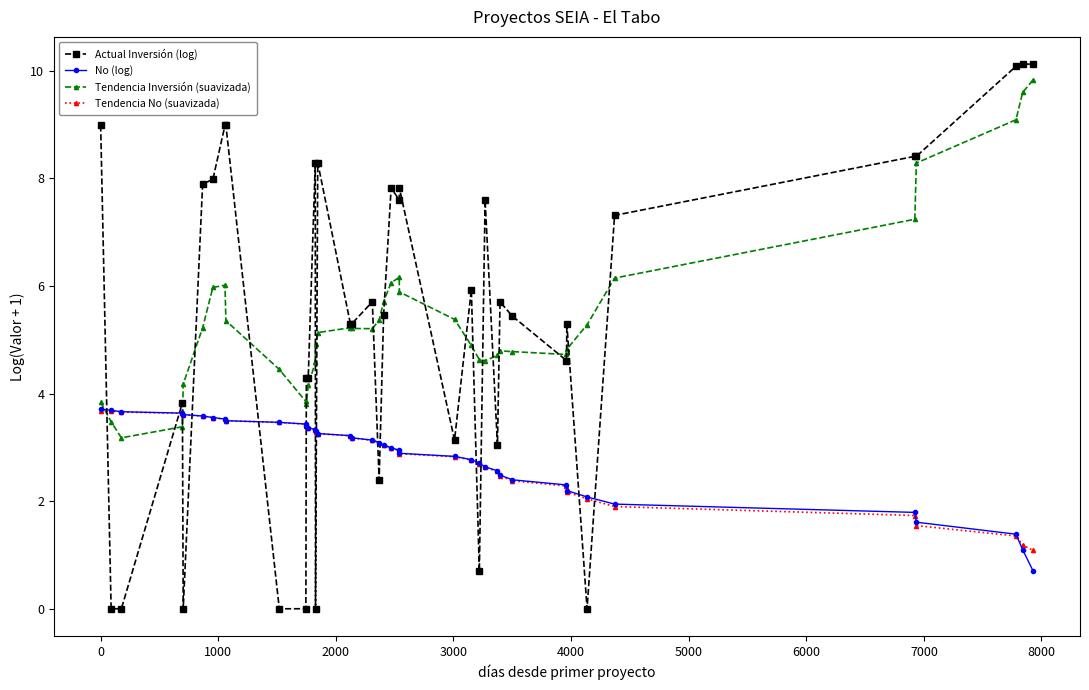

Count the number of categories in the chart.

40